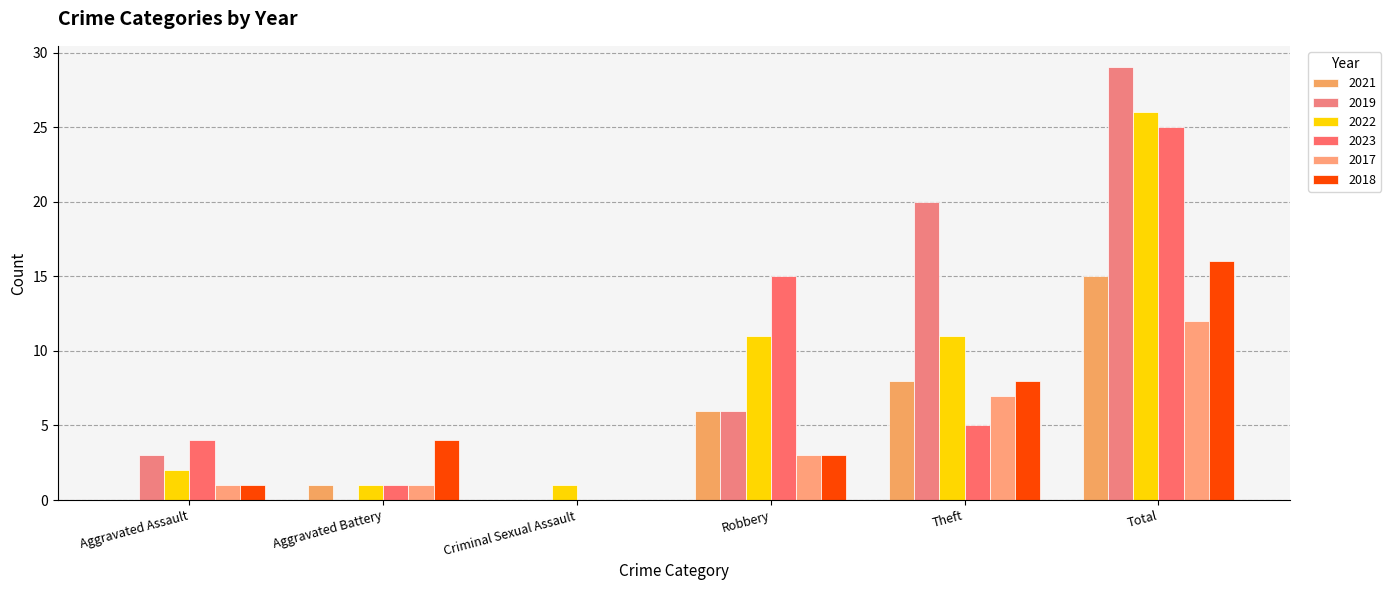

How many distinct data groups are displayed?

6